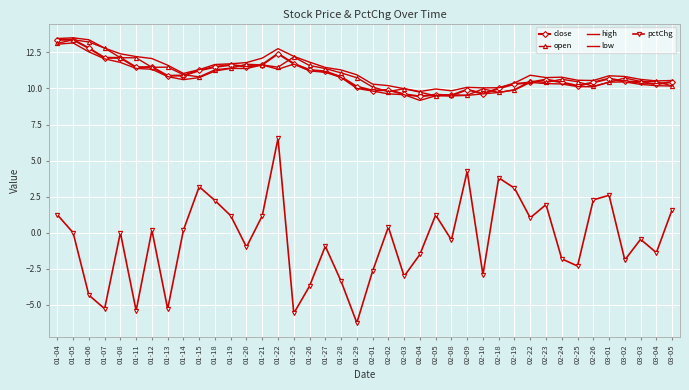

What position from the left is 01-15?

10